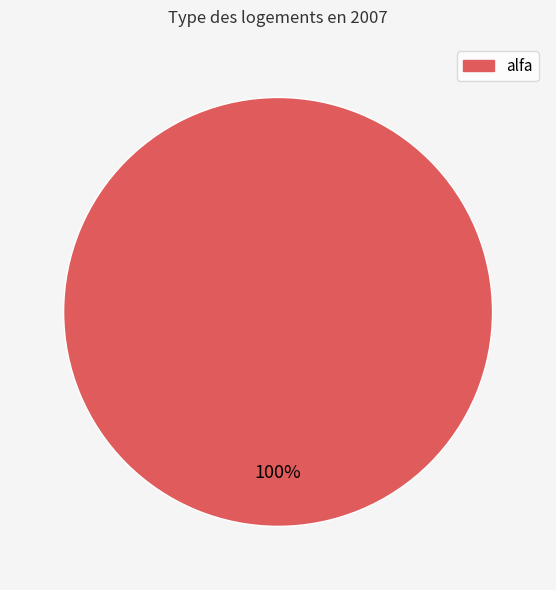

How many slices are in this pie chart?

1